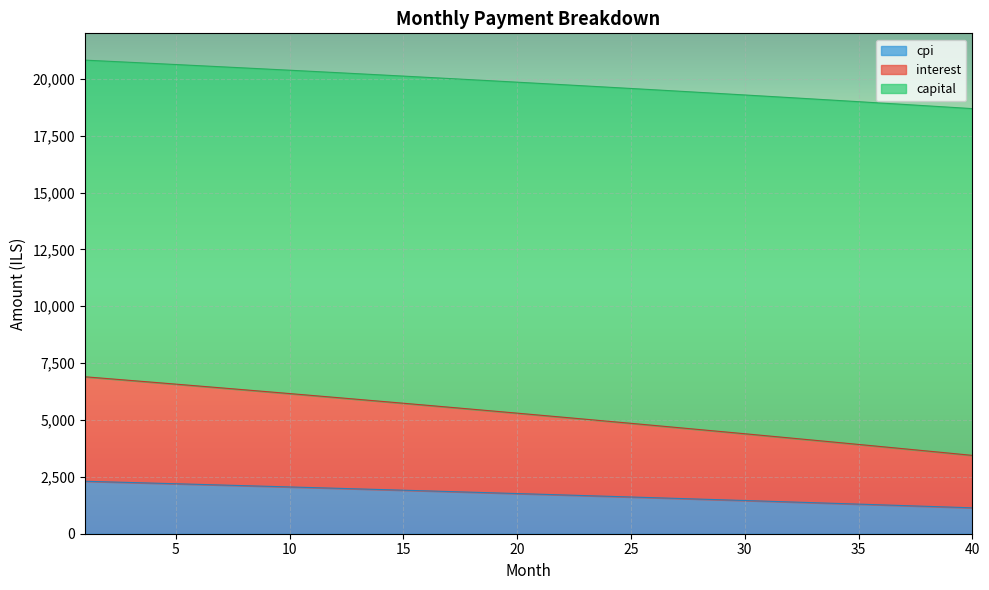

The capital series shows 924.9 at 3. True or false?

False